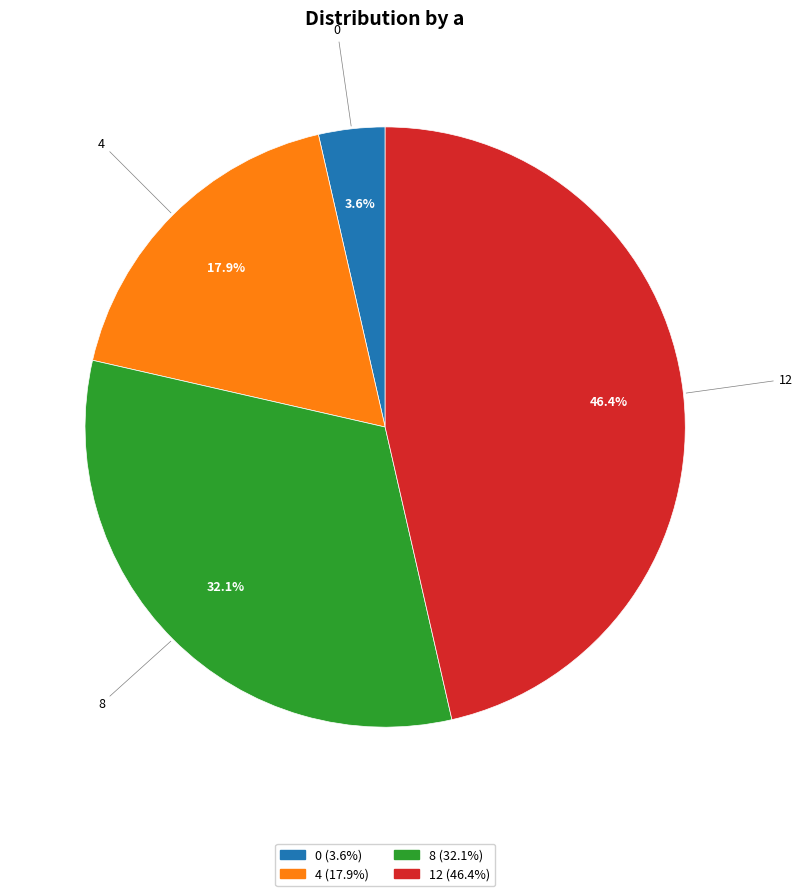

To the nearest percent, what is the difference between the largest and smallest slice percentages?

43%